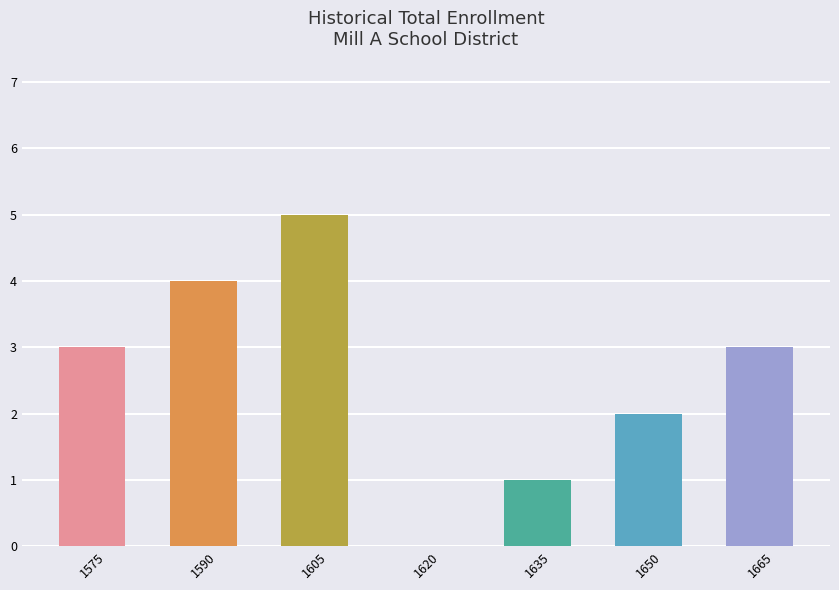

What is the greatest value displayed?

5